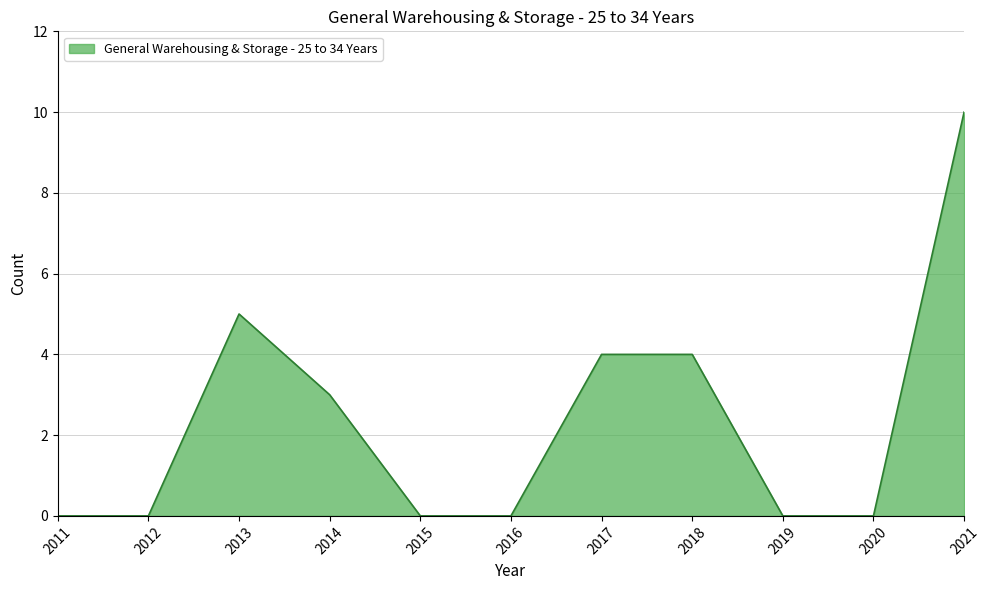

What is the maximum value shown in the chart?

10